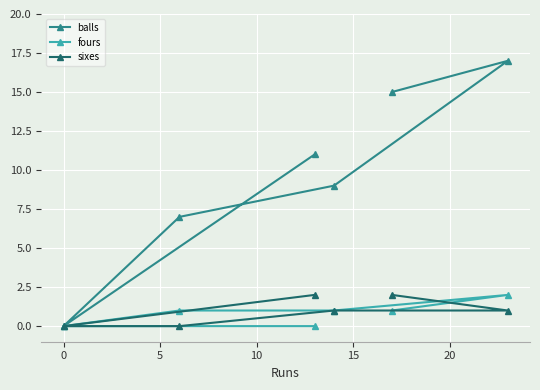

How many lines are shown in the chart?

3